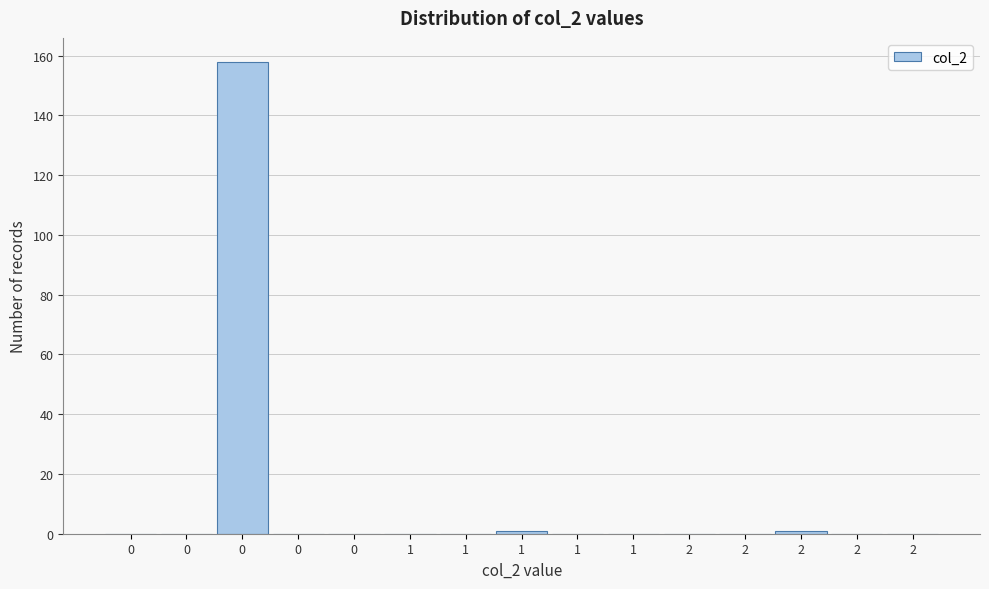

How many distinct data groups are displayed?

1